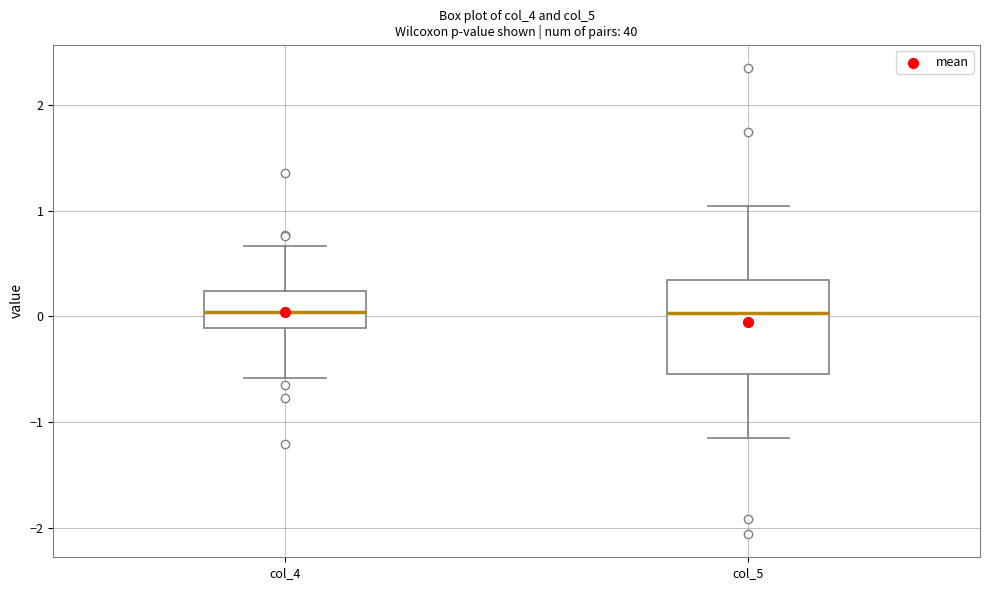

Which box is the tallest, from its lower edge to its upper edge?

col_5